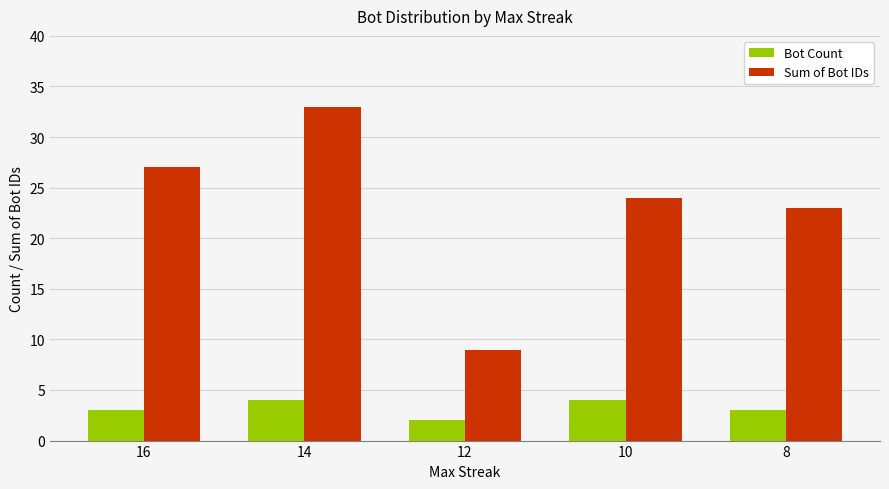

True or false: Bot Count has a value of 4 at 14.

True